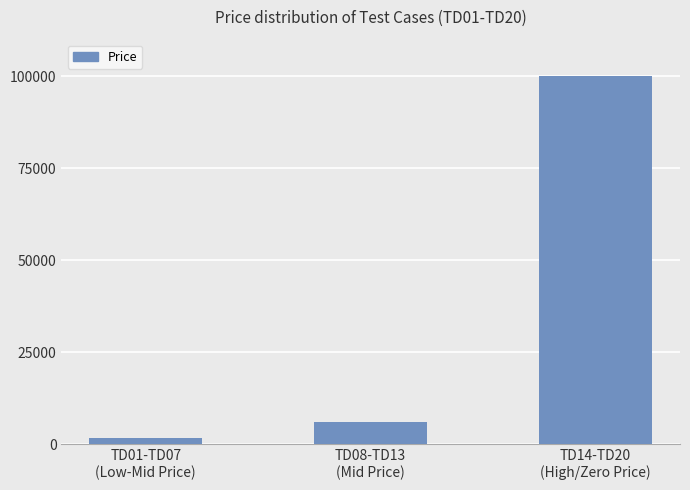

Approximately how many times larger is the value at TD14-TD20
(High/Zero Price) compared to TD08-TD13
(Mid Price)?

16.7